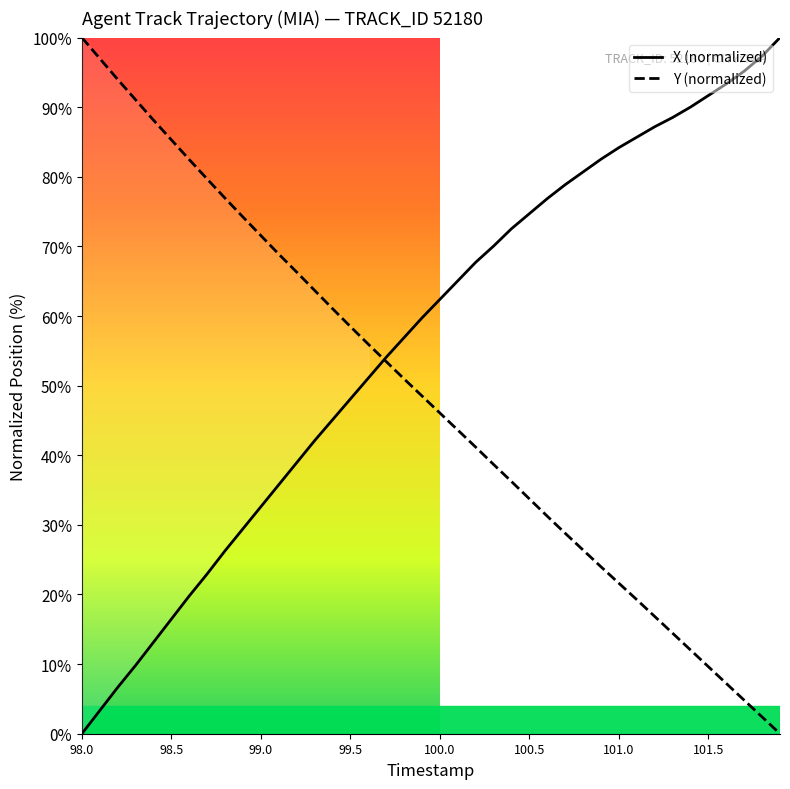

What is the label of the 2nd point from the left?

98.1